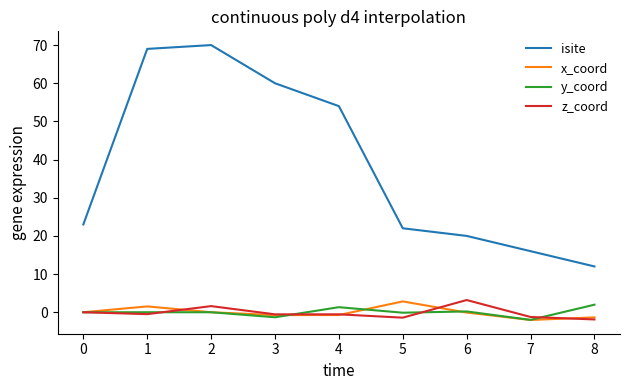

At which category does the chart reach its peak across all series?

2